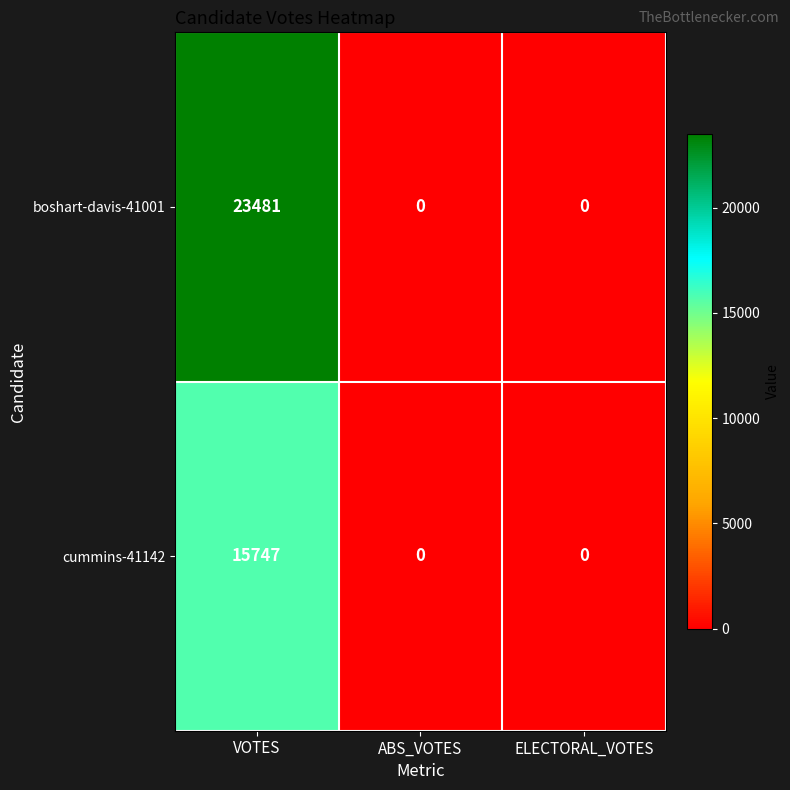

Which series has the largest range (max minus min)?

boshart-davis-41001